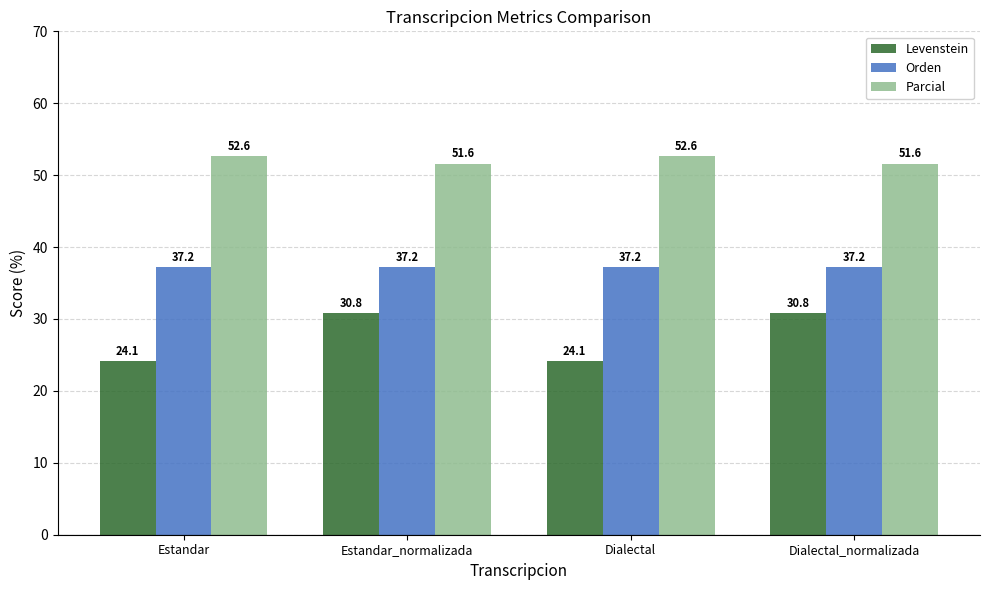

True or false: Orden has a value of 37.2 at Estandar_normalizada.

True